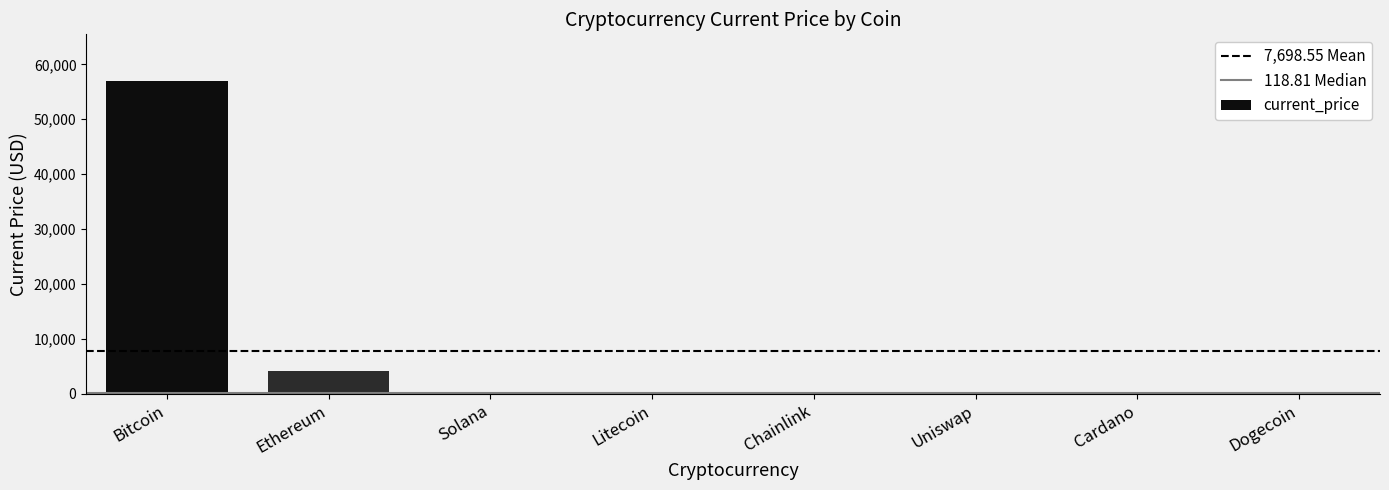

True or false: the data shows 56930.0 at Bitcoin.

True